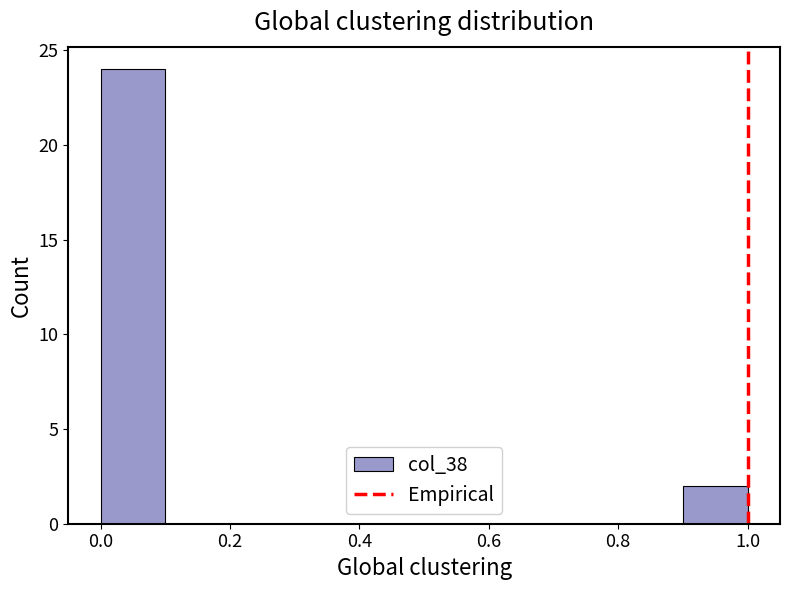

Reading left to right, transcribe this chart: for each bar, give the range it covers on the x-axis and its height. The values are not printed on the chart, so give them approximately, as read against the axis.

0.0 to 0.1: 24
0.1 to 0.2: 0
0.2 to 0.3: 0
0.3 to 0.4: 0
0.4 to 0.5: 0
0.5 to 0.6: 0
0.6 to 0.7: 0
0.7 to 0.8: 0
0.8 to 0.9: 0
0.9 to 1.0: 2